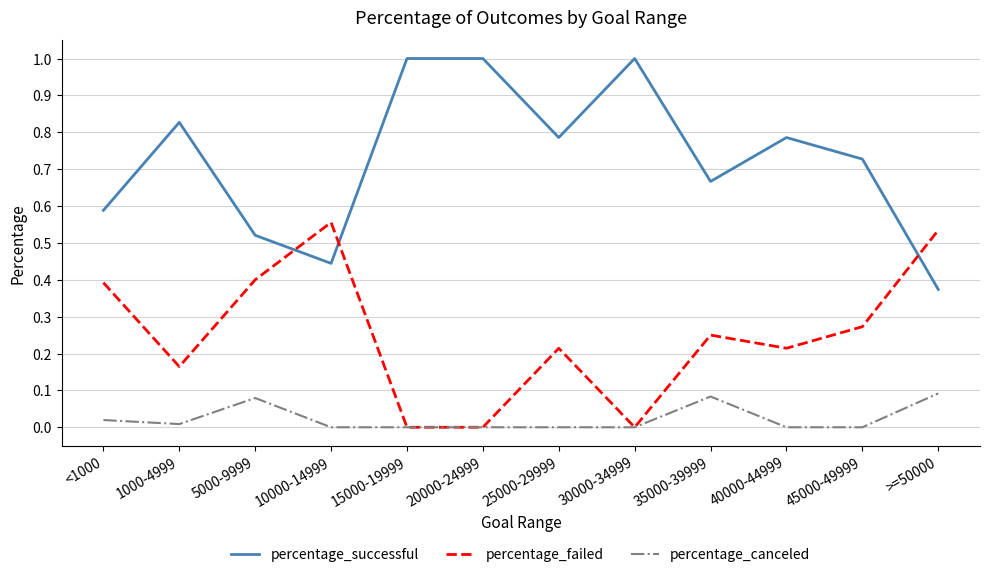

List the series in order of their overall mean, highest first.

percentage_successful, percentage_failed, percentage_canceled